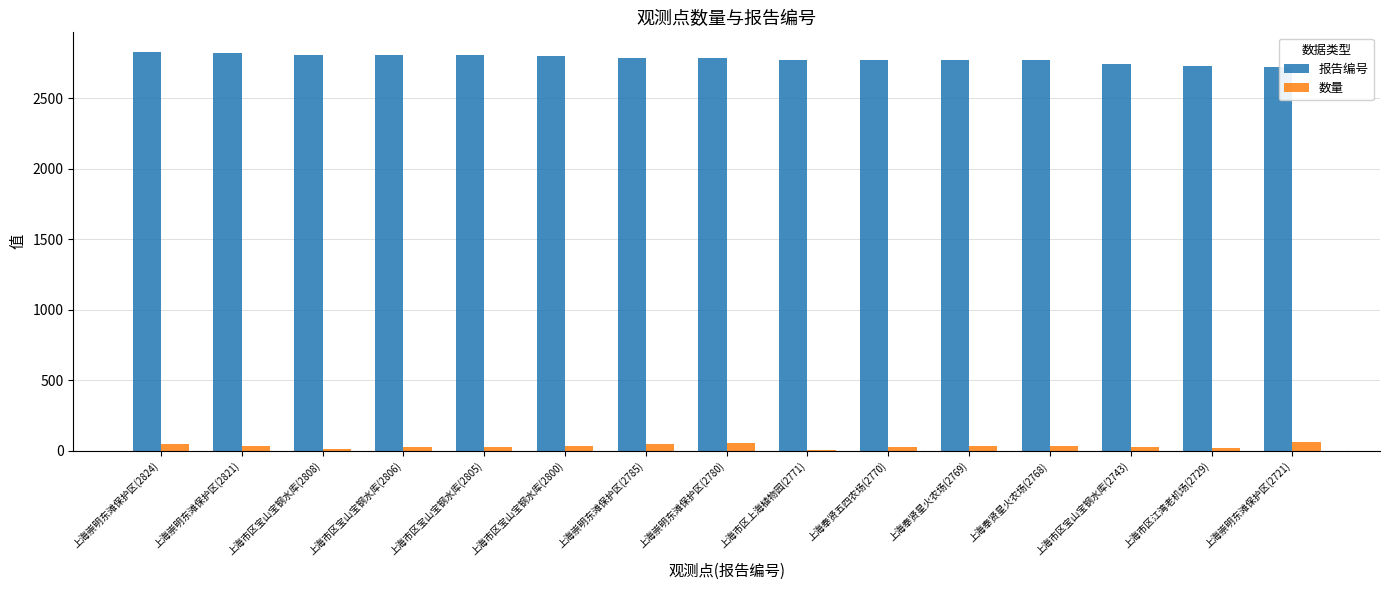

What is the maximum value shown in the chart?

2824